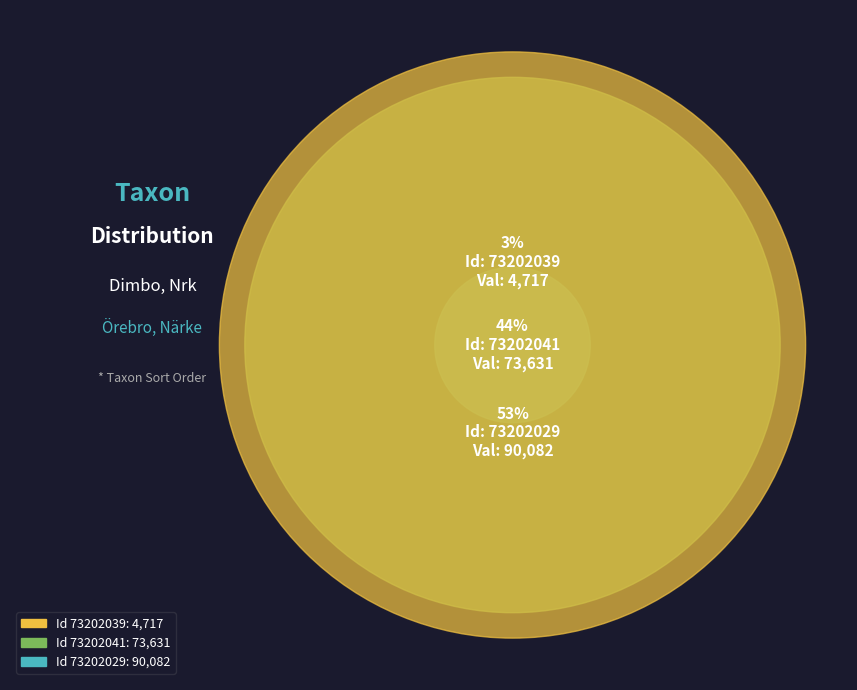

Does 73202029 account for over 50% of the chart?

Yes